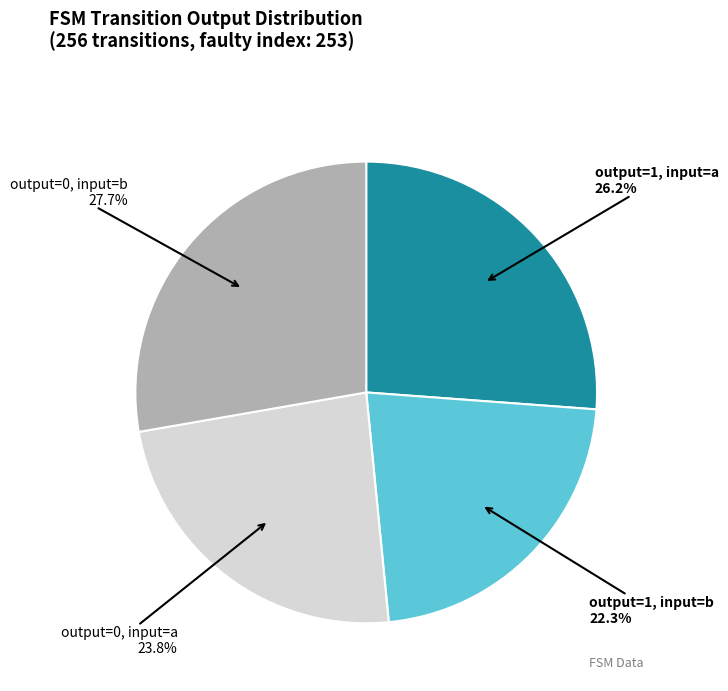

Is the sum of output=0, input=a and output=0, input=b greater than half?

Yes